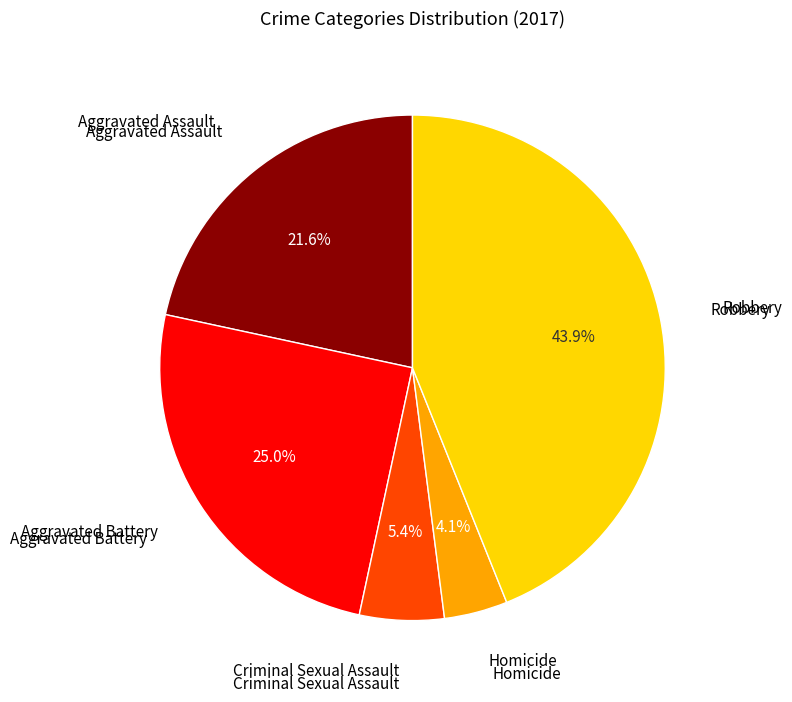

Is there a majority slice in this chart?

No